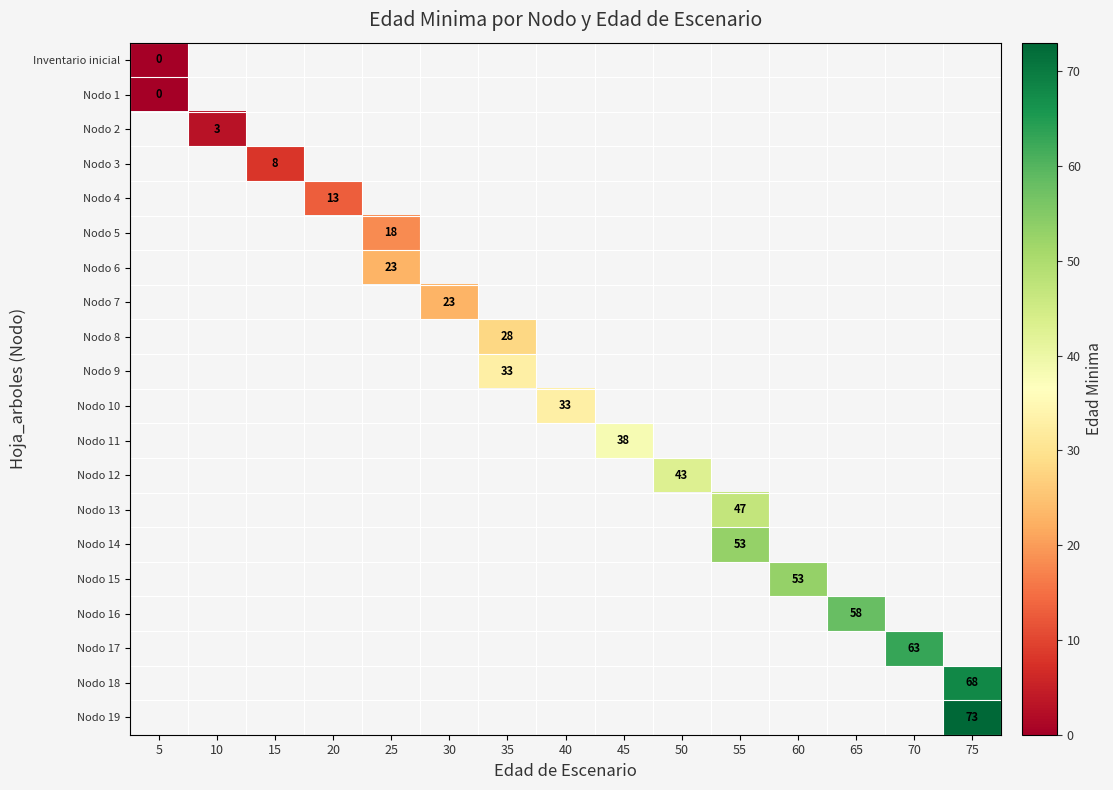

How many series are shown in this chart?

20